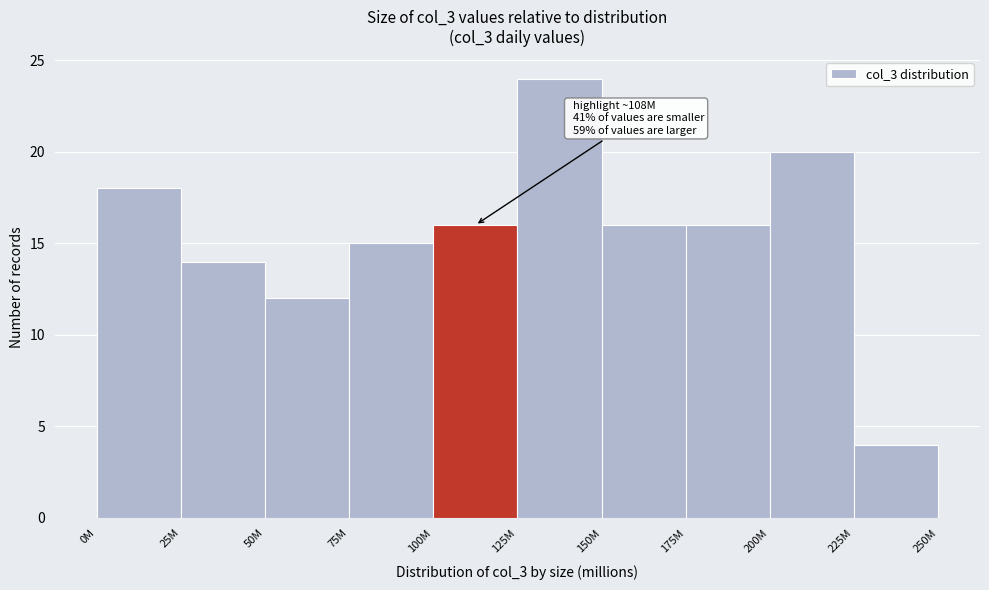

Reading left to right, extract all data points from this chart.

18	14	12	15	16	24	16	16	20	4